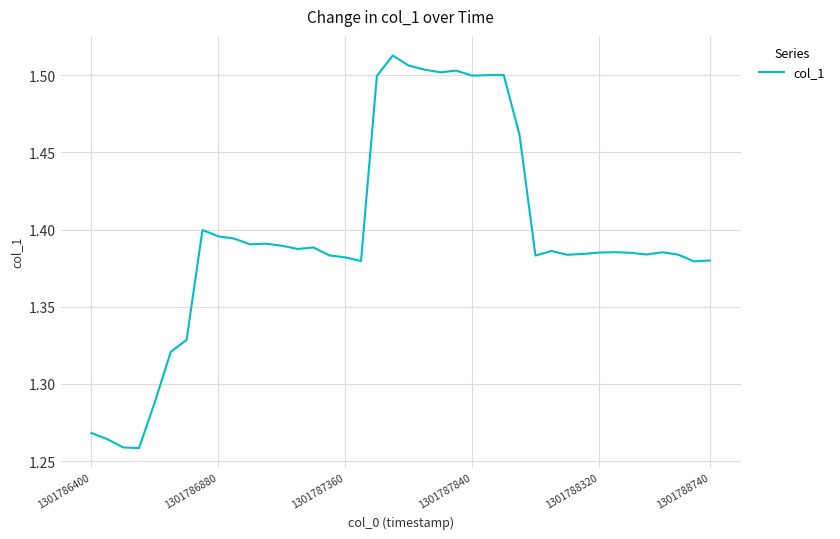

What is the difference between the maximum and minimum values?

0.3